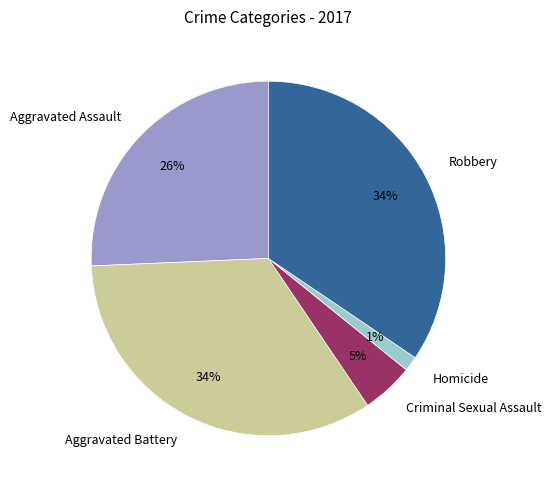

Does Homicide account for over 50% of the chart?

No